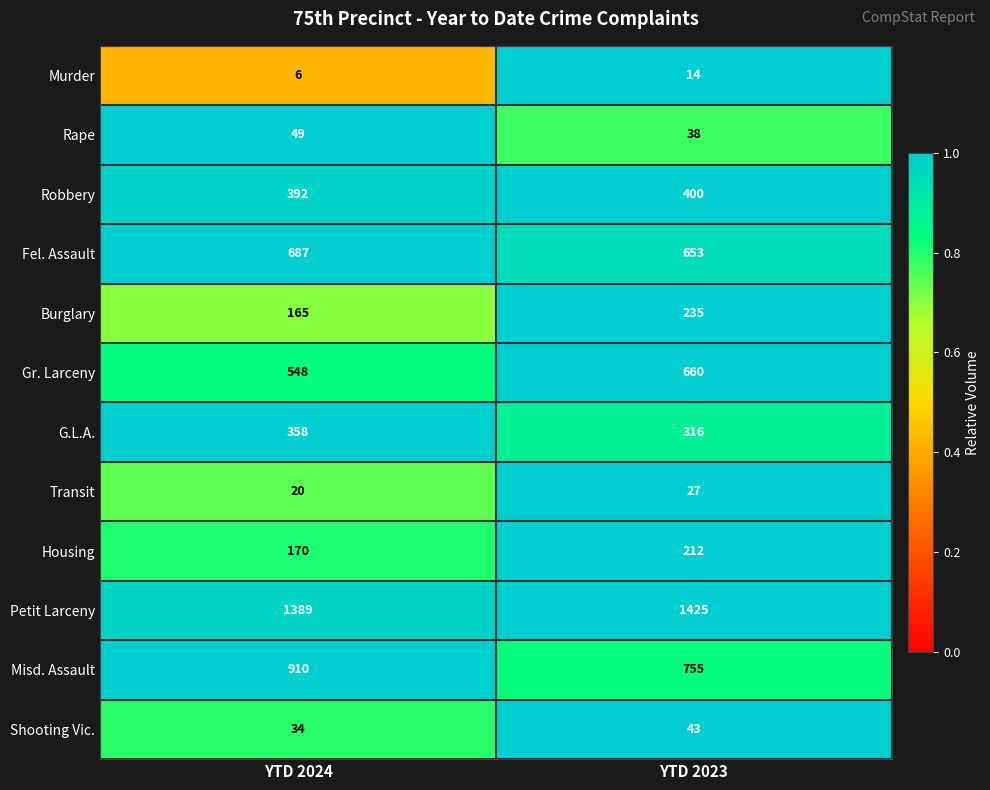

At which category does the chart reach its peak across all series?

YTD 2023